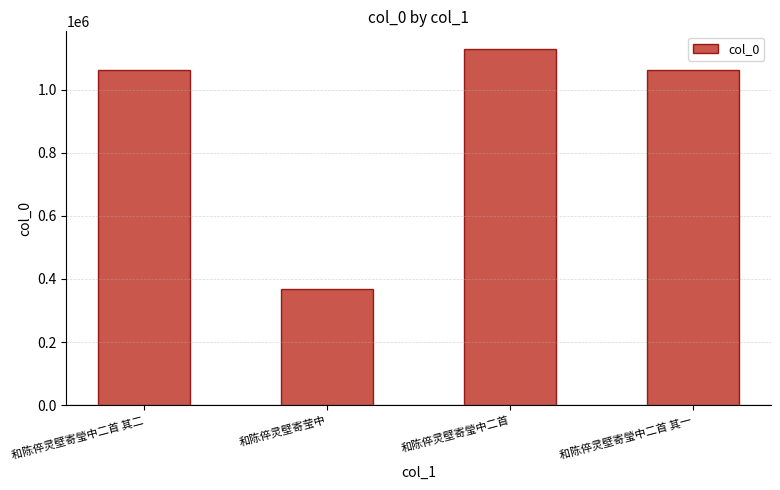

Which category has the highest value across all series?

和陈倅灵壁寄瑩中二首